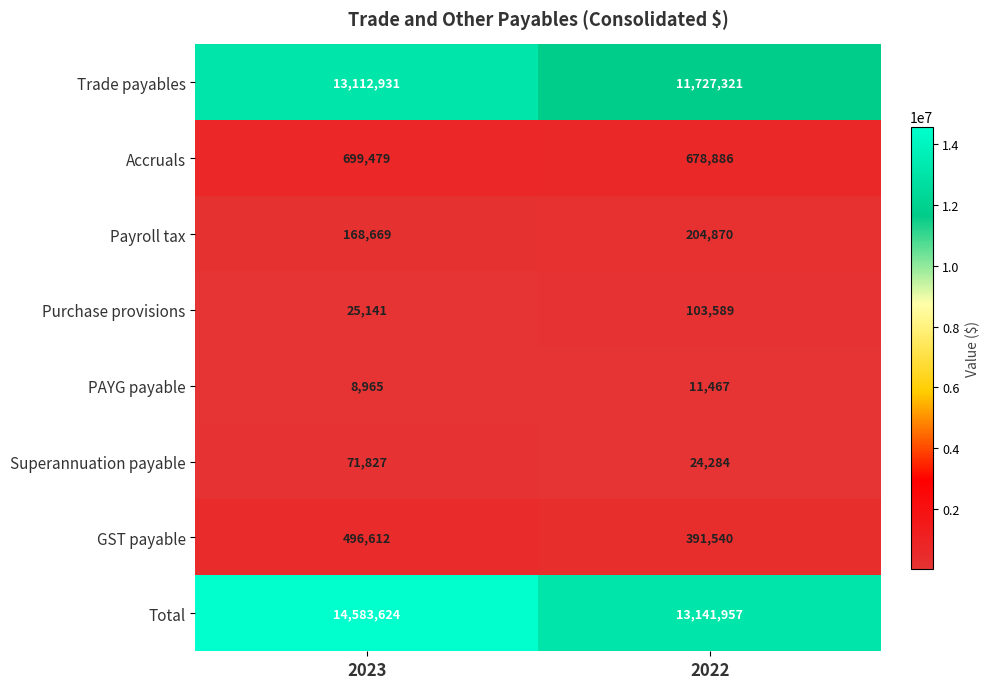

Rank the series by their maximum value, from lowest to highest.

PAYG payable, Superannuation payable, Purchase provisions, Payroll tax, GST payable, Accruals, Trade payables, Total